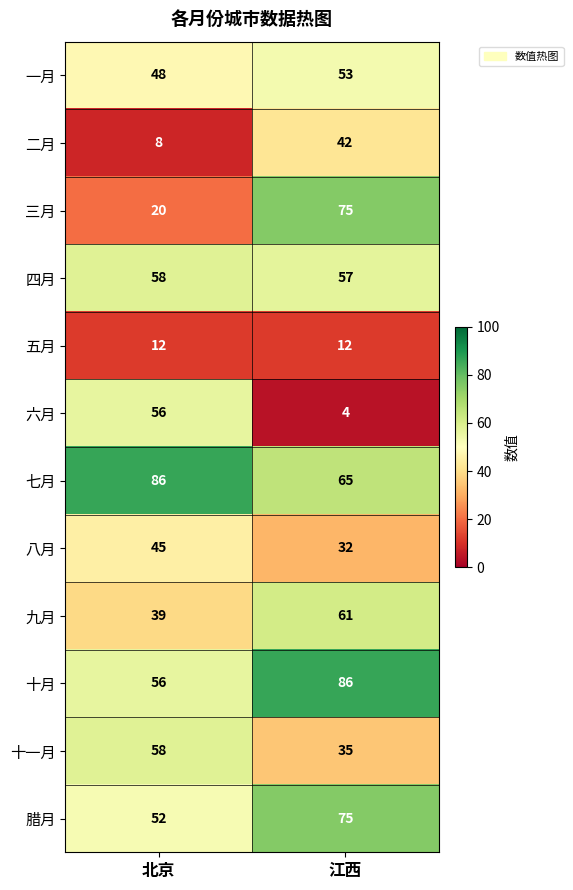

What value does the 七月 series have at 江西?

65